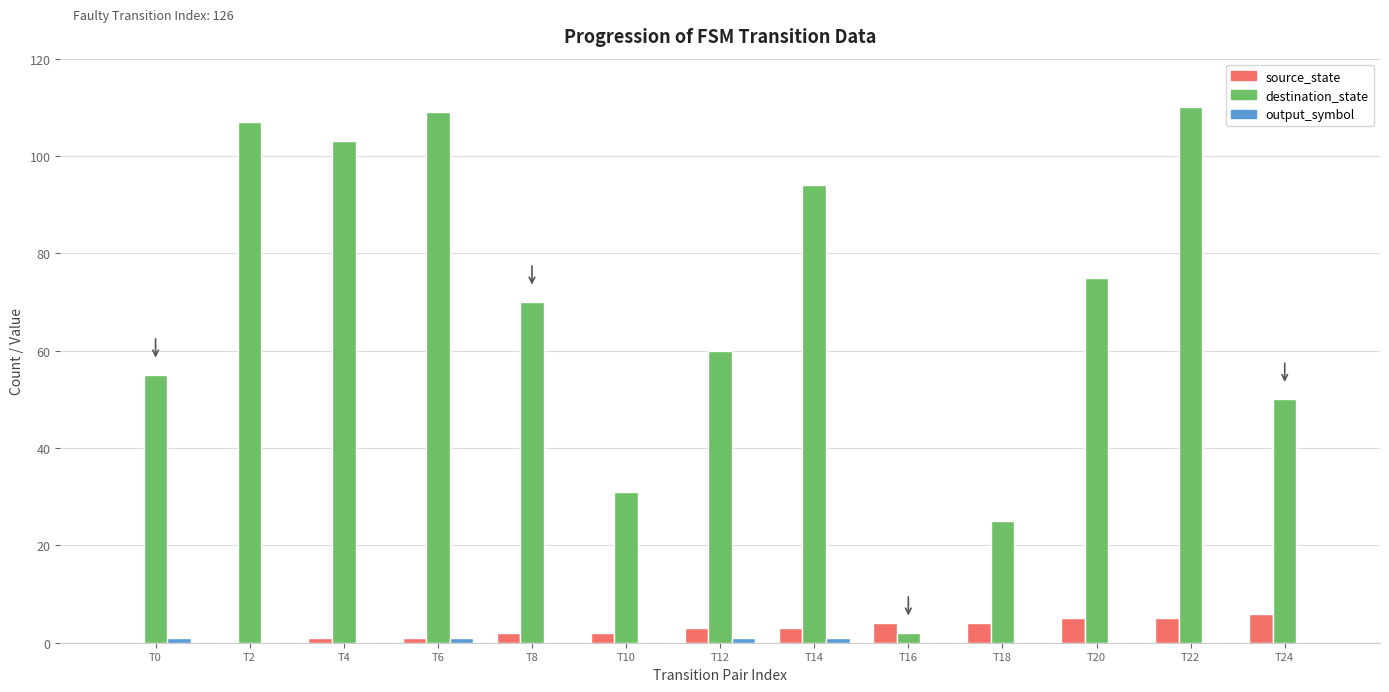

True or false: source_state has a value of 6 at T24.

True